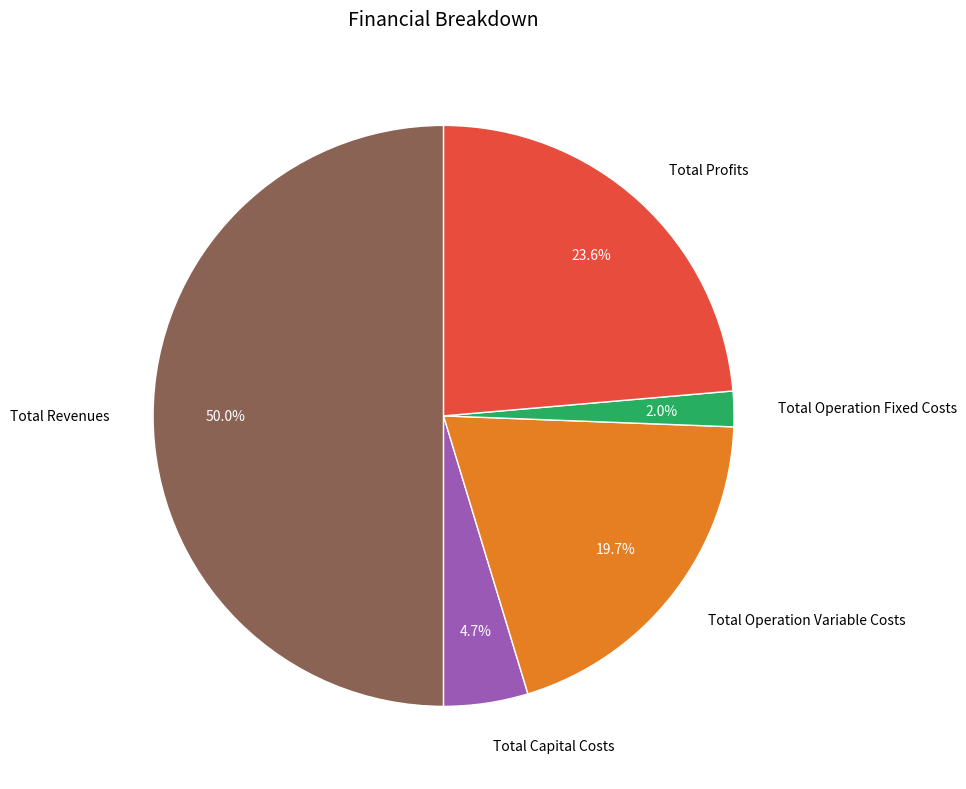

Which category has the biggest portion of the pie?

Total Revenues